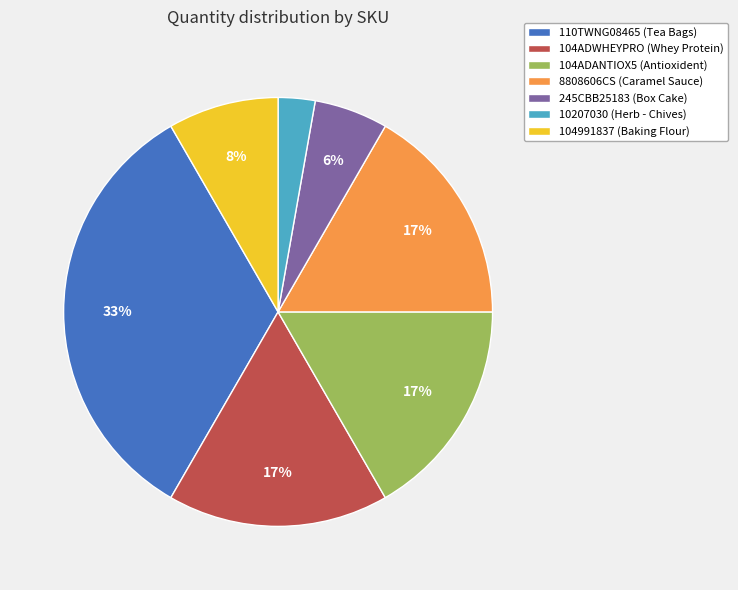

Is 8808606CS the majority of the pie?

No